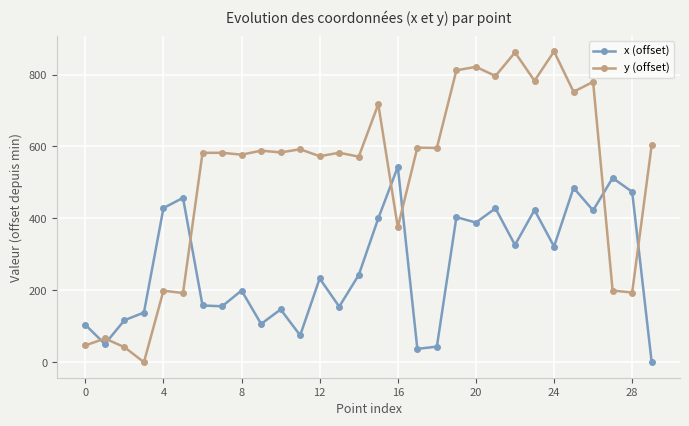

True or false: x (offset) and y (offset) intersect in this chart.

True